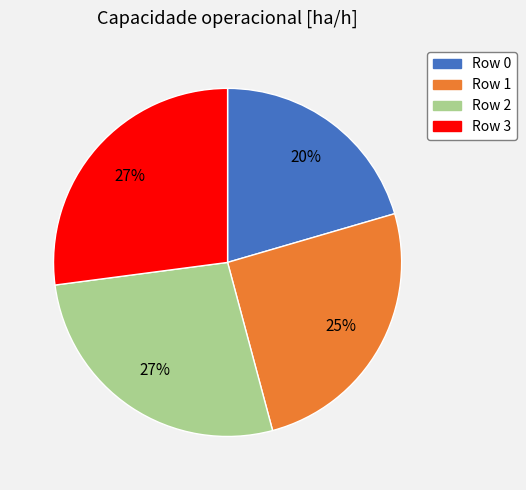

Combined, do Row 1 and Row 3 account for over 50%?

Yes